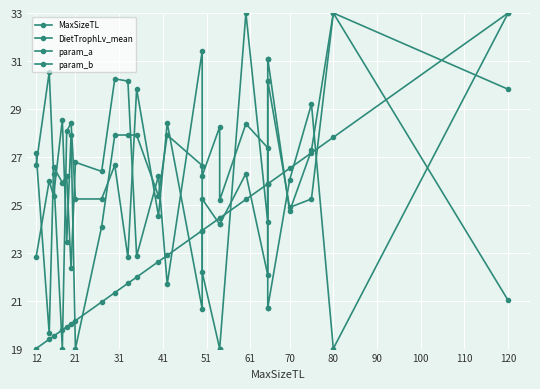

What is the value of the DietTrophLv_mean point at the 20th from the left?

31.1